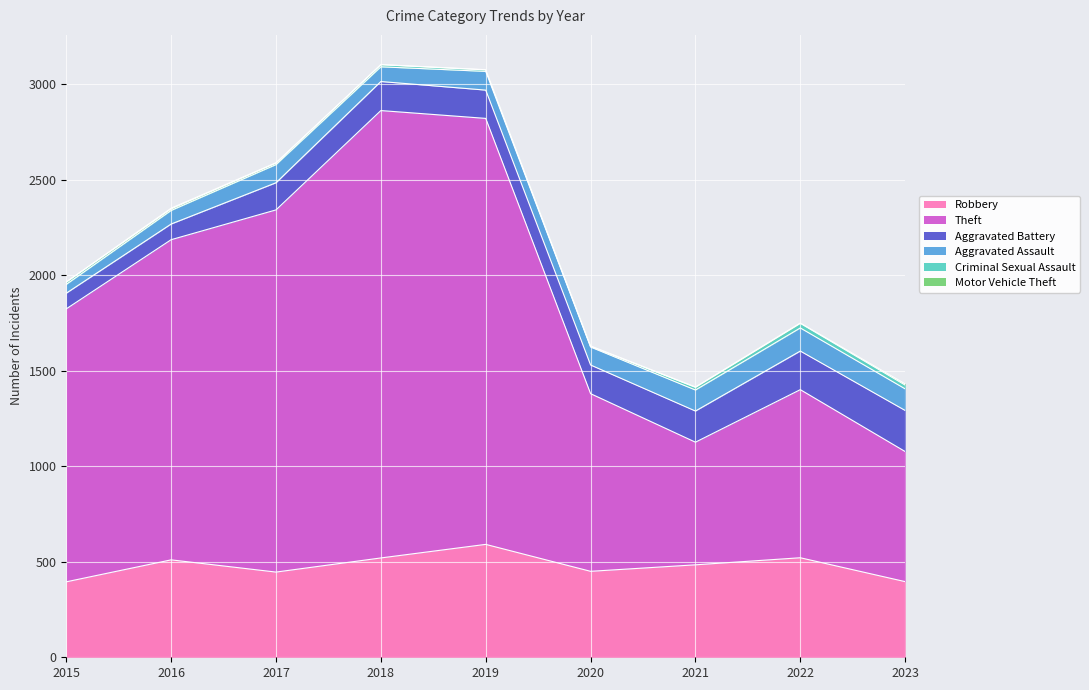

At which category is the sum across all series the highest?

2018